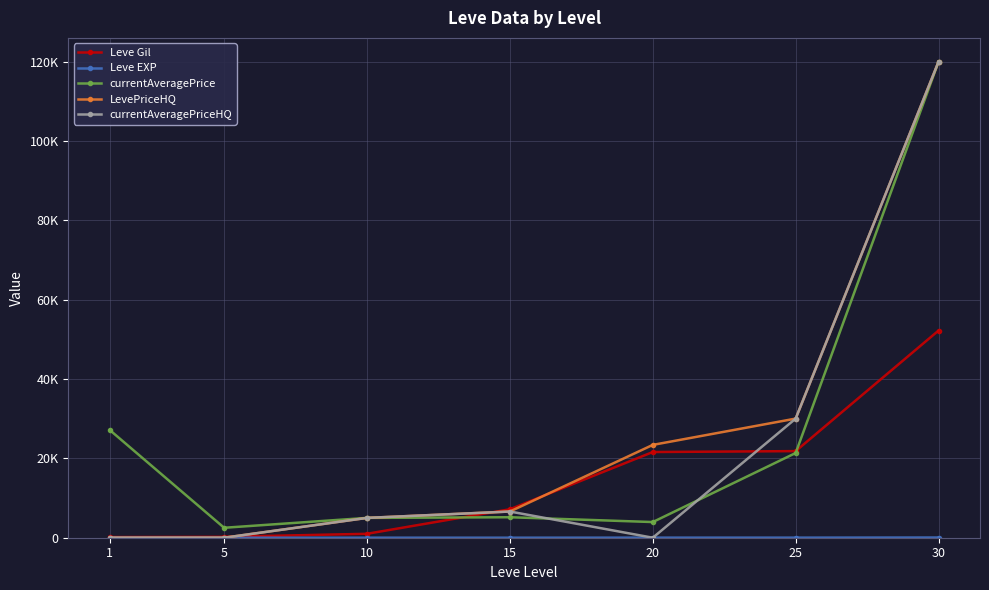

At which category does currentAveragePrice reach its first local valley?

5